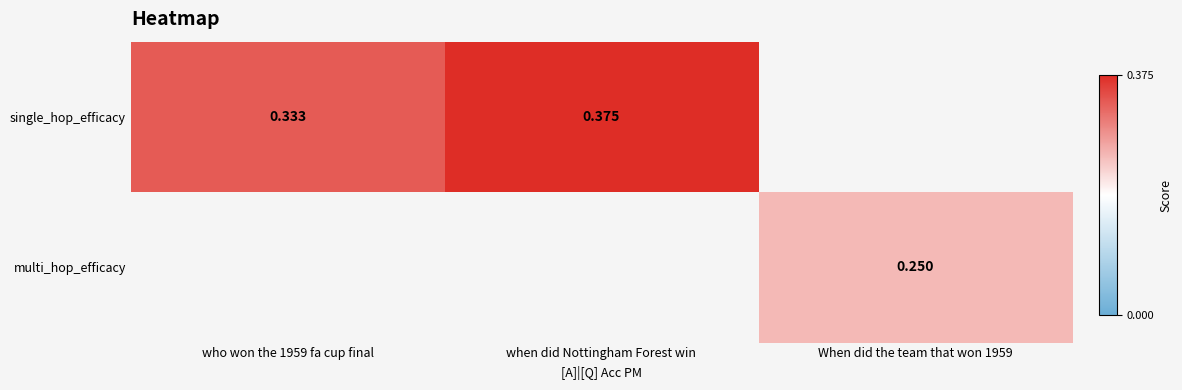

Rank the series at who won the 1959 fa cup final from highest to lowest value.

single_hop_efficacy, multi_hop_efficacy